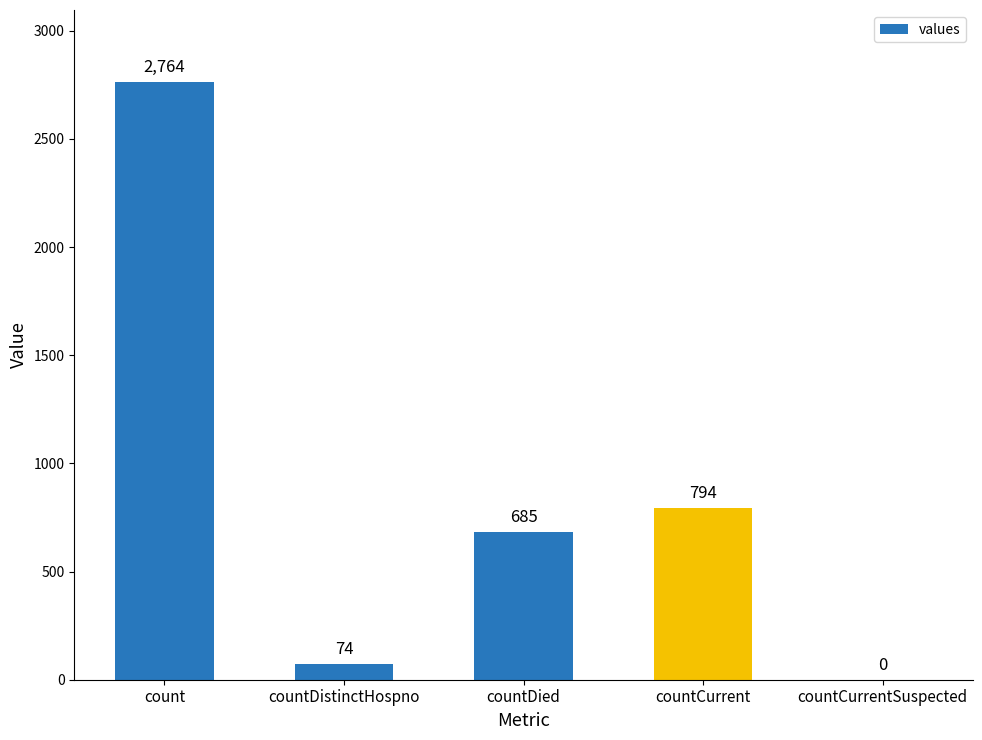

What is the average value?

863